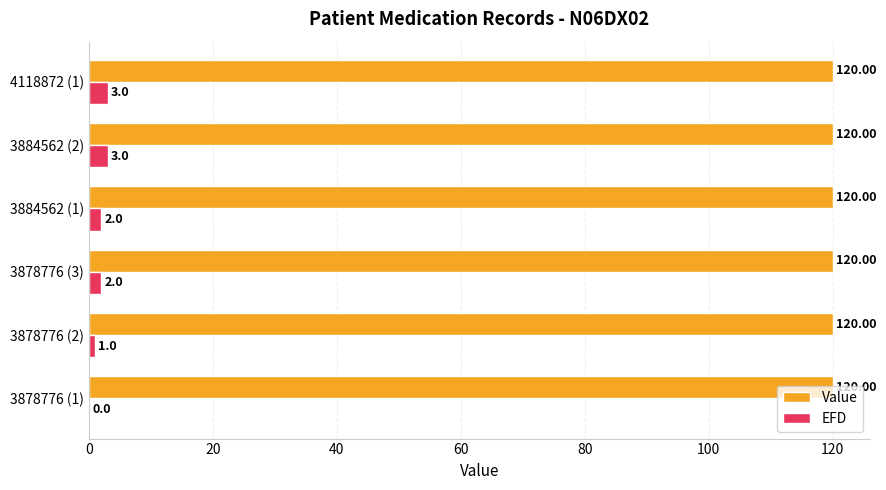

What is the sum of all EFD values?

11.0